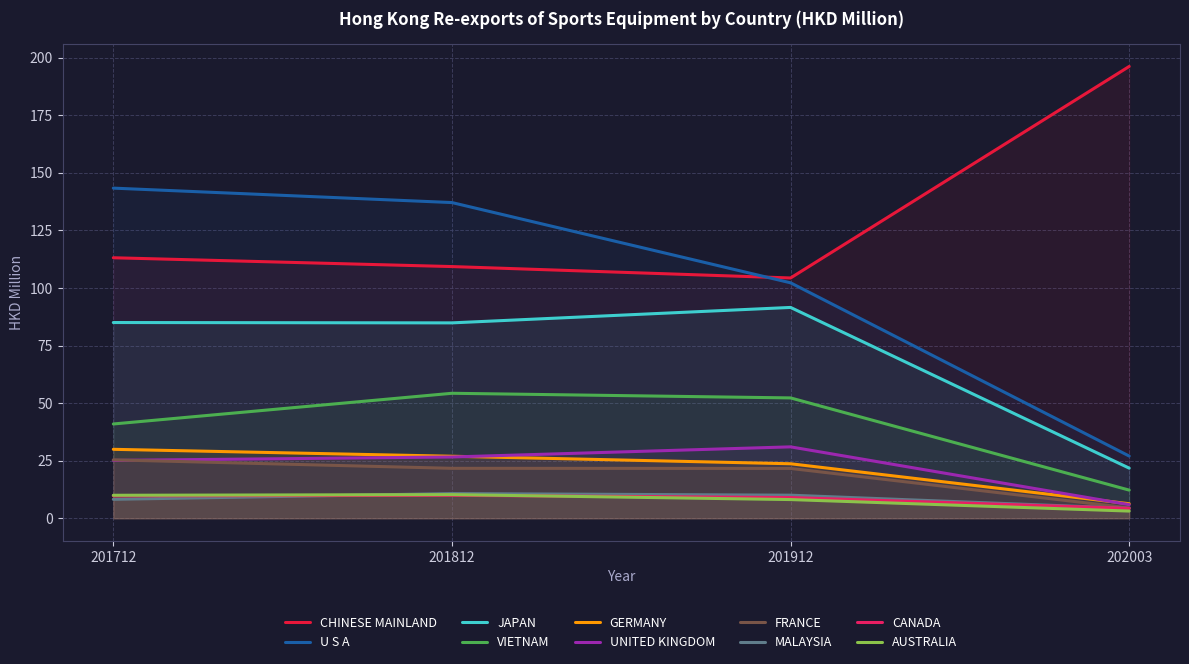

How many data points in 201912 are less than 31?

5